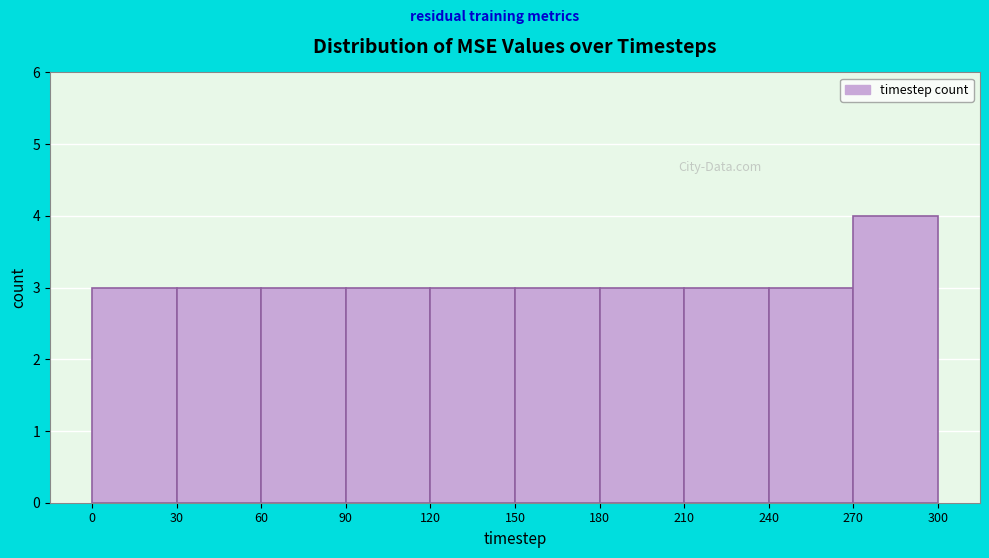

Reading left to right, transcribe this chart: for each bar, give the range it covers on the x-axis and its height. The values are not printed on the chart, so give them approximately, as read against the axis.

0 to 30: 3
30 to 60: 3
60 to 90: 3
90 to 120: 3
120 to 150: 3
150 to 180: 3
180 to 210: 3
210 to 240: 3
240 to 270: 3
270 to 300: 4